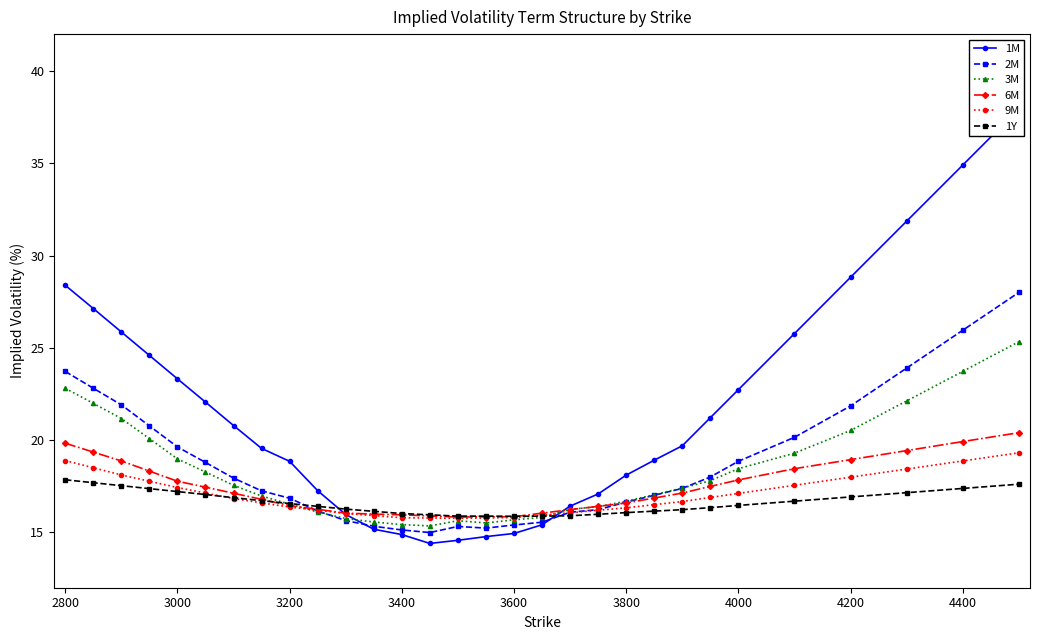

Reading right to left, transcribe all the data shown in this chart.

1M: 37.9	34.9	31.9	28.8	25.8	22.7	21.2	19.7	18.9	18.1	17.1	16.4	15.4	14.9	14.8	14.6	14.4	14.9	15.2	16.0	17.3	18.9	19.6	20.8	22.1	23.3	24.6	25.9	27.1	28.4
2M: 28.0	25.9	23.9	21.9	20.1	18.9	18.0	17.4	17.0	16.6	16.2	16.1	15.6	15.4	15.2	15.3	15.0	15.1	15.3	15.6	16.2	16.9	17.2	17.9	18.8	19.6	20.8	21.9	22.8	23.7
3M: 25.3	23.7	22.1	20.5	19.3	18.4	17.8	17.4	17.0	16.7	16.4	16.2	15.8	15.7	15.5	15.6	15.3	15.4	15.6	15.8	16.1	16.5	17.0	17.6	18.3	19.0	20.1	21.2	22.0	22.8
6M: 20.4	19.9	19.4	18.9	18.4	17.8	17.5	17.1	16.9	16.6	16.4	16.2	16.0	15.8	15.8	15.8	15.9	15.9	16.0	16.0	16.2	16.4	16.8	17.1	17.4	17.8	18.3	18.9	19.4	19.8
9M: 19.3	18.9	18.4	18.0	17.6	17.1	16.9	16.7	16.5	16.3	16.2	16.1	15.9	15.8	15.8	15.8	15.8	15.8	15.9	16.0	16.2	16.4	16.6	16.8	17.1	17.4	17.8	18.1	18.5	18.9
1Y: 17.6	17.4	17.1	16.9	16.7	16.5	16.3	16.2	16.1	16.1	16.0	15.9	15.9	15.9	15.9	15.9	15.9	16.0	16.1	16.3	16.4	16.6	16.7	16.9	17.1	17.2	17.4	17.5	17.7	17.9